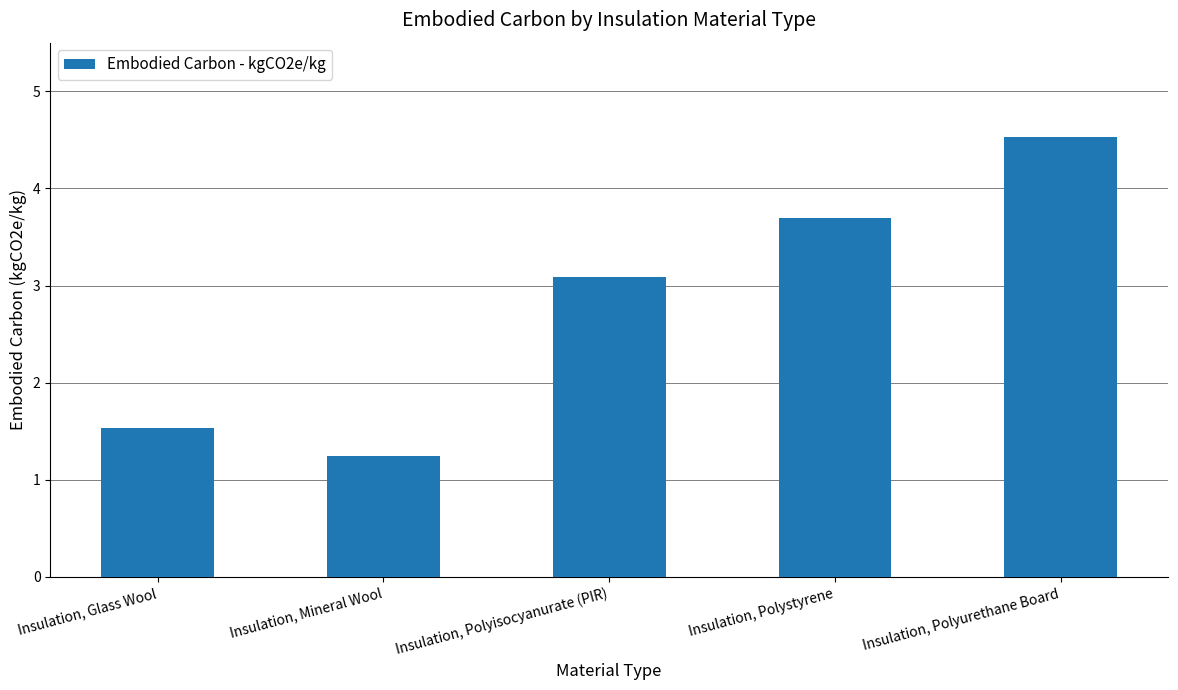

What is the change in value from Insulation, Glass Wool to Insulation, Polystyrene?

+2.2